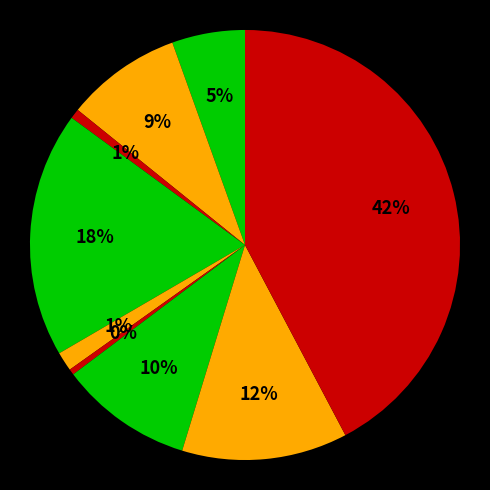

Is there any slice that represents more than half of the pie?

No